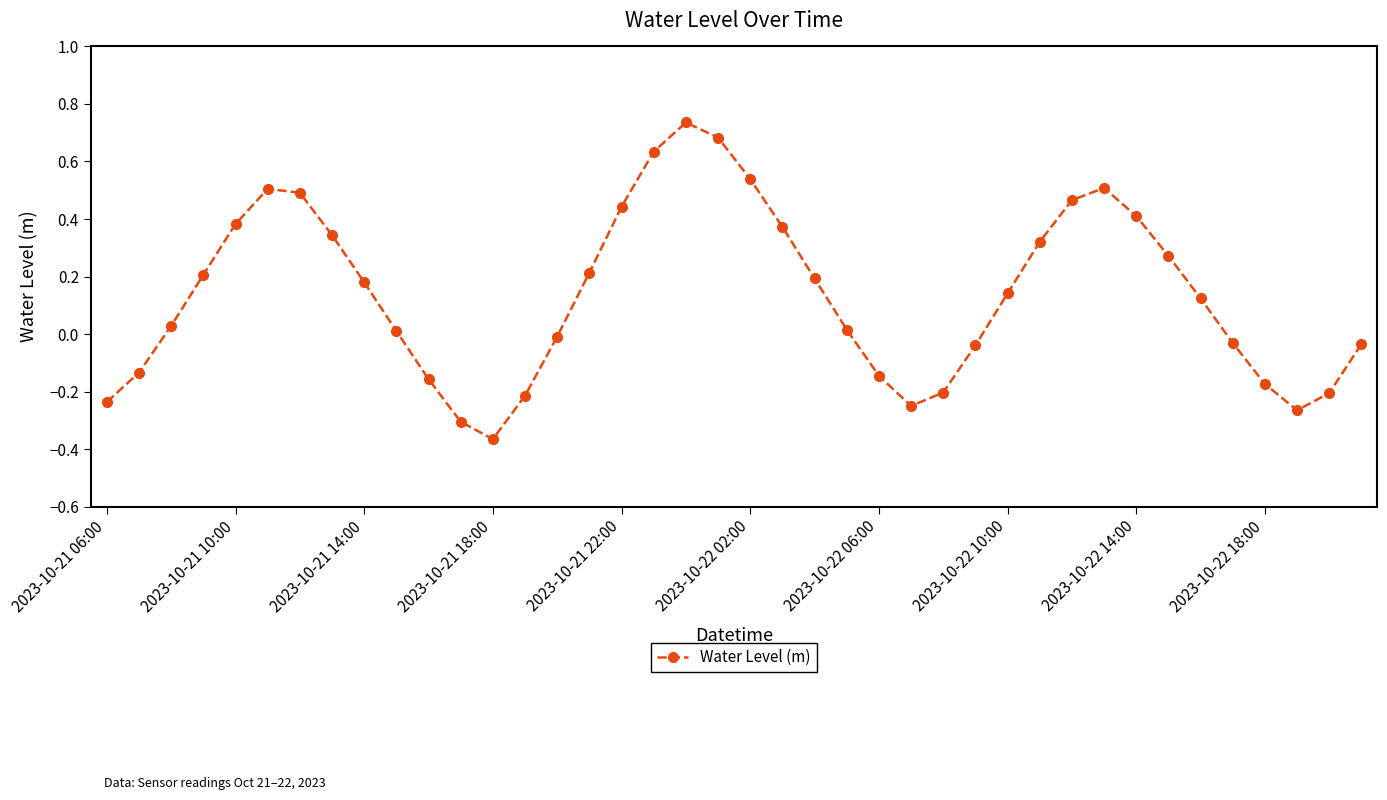

What is the sum of all values?

5.5